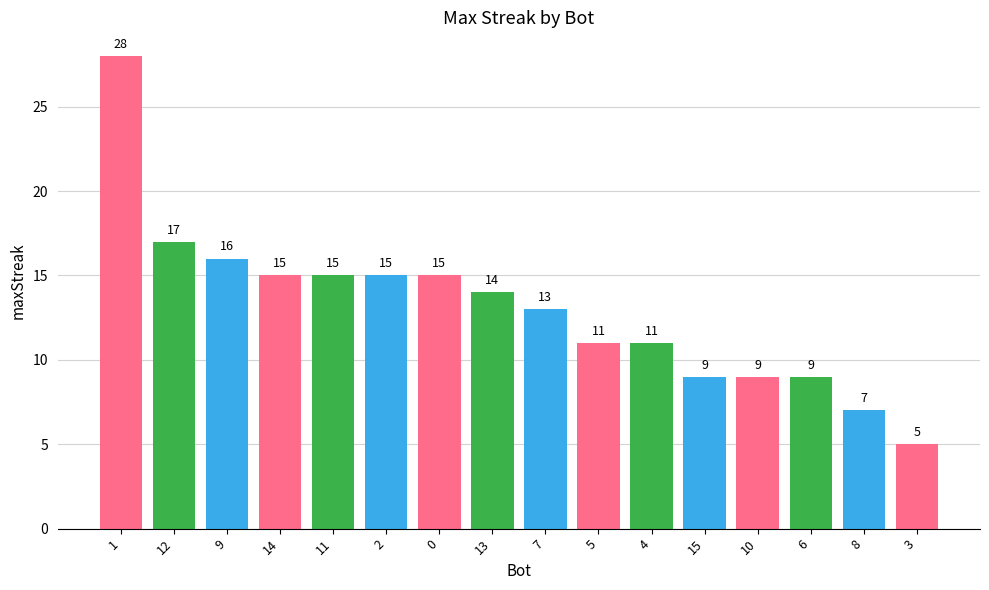

Does the chart contain stacked bars?

No